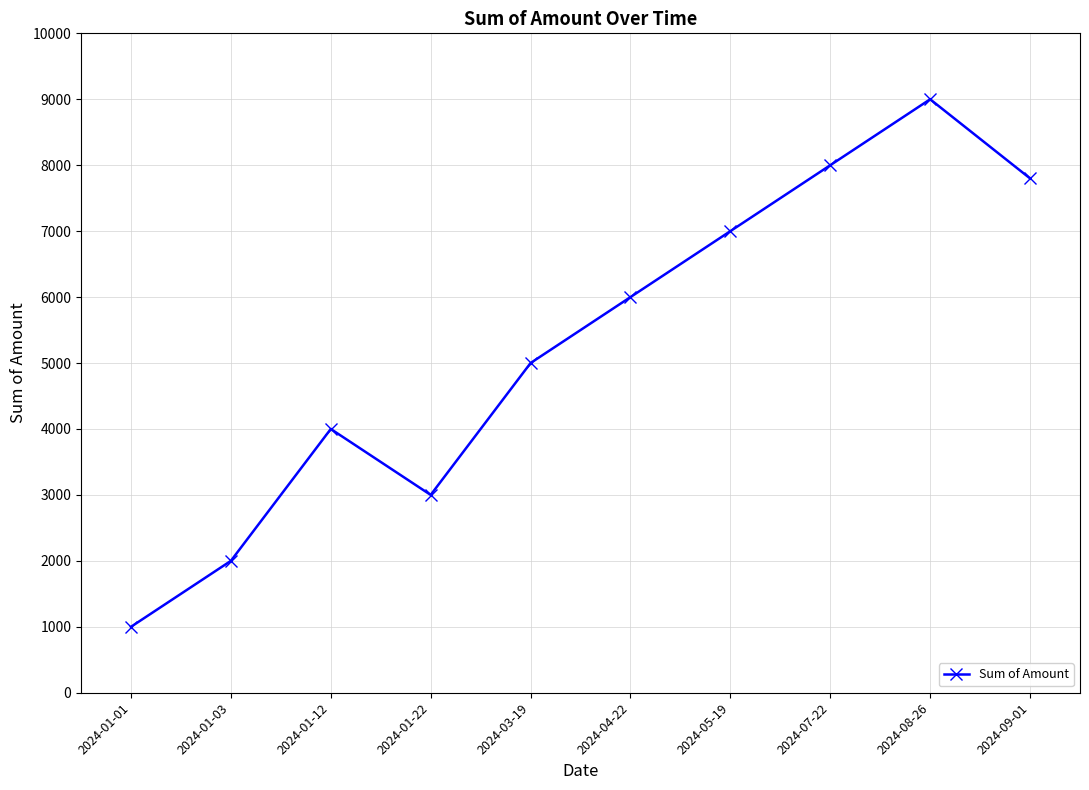

How many lines are shown in the chart?

1